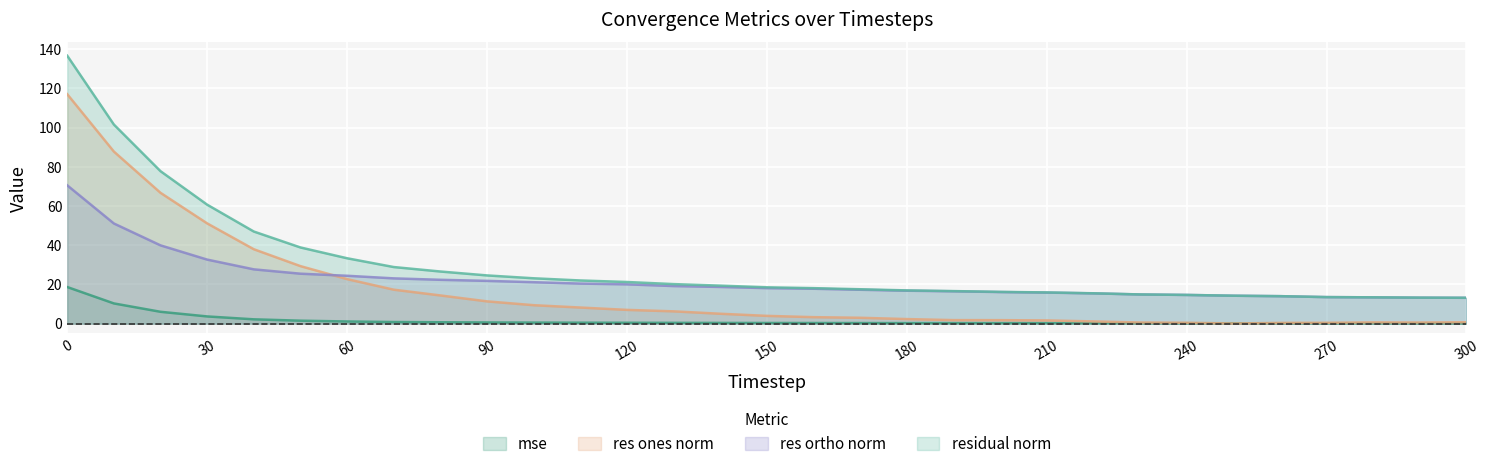

What are all the series names shown in the legend?

mse, res ones norm, res ortho norm, residual norm